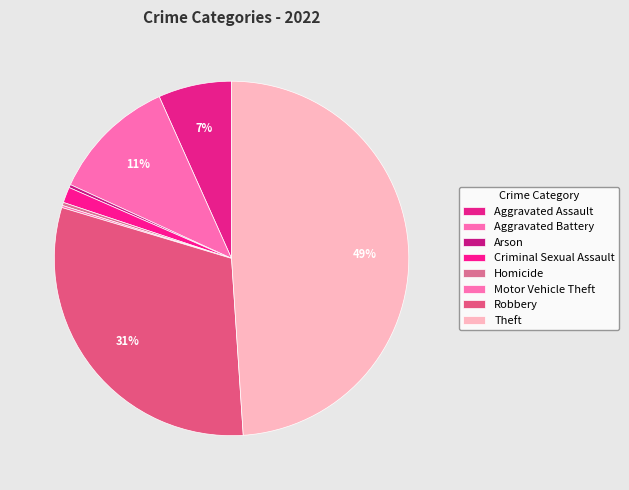

What percentage is the Robbery slice, to the nearest percent?

31%